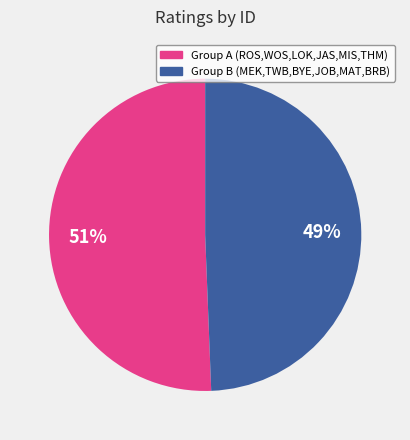

Count the number of slices in the pie.

2